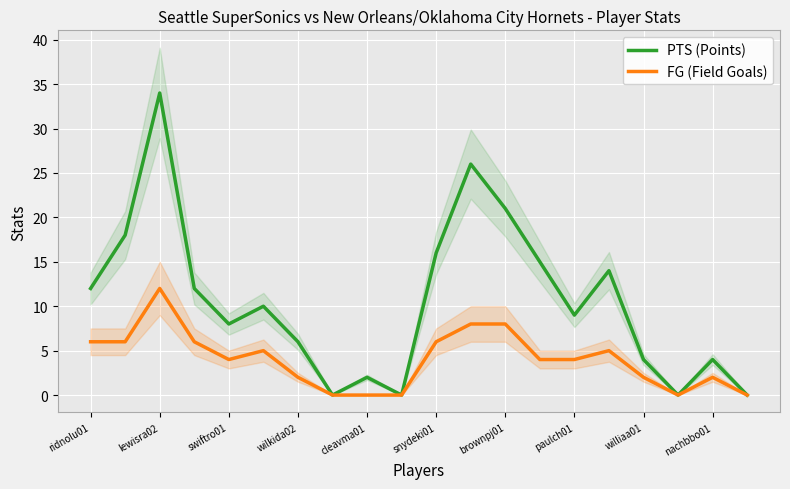

The value of PTS (Points) at ridnolu01 is 5. True or false?

False